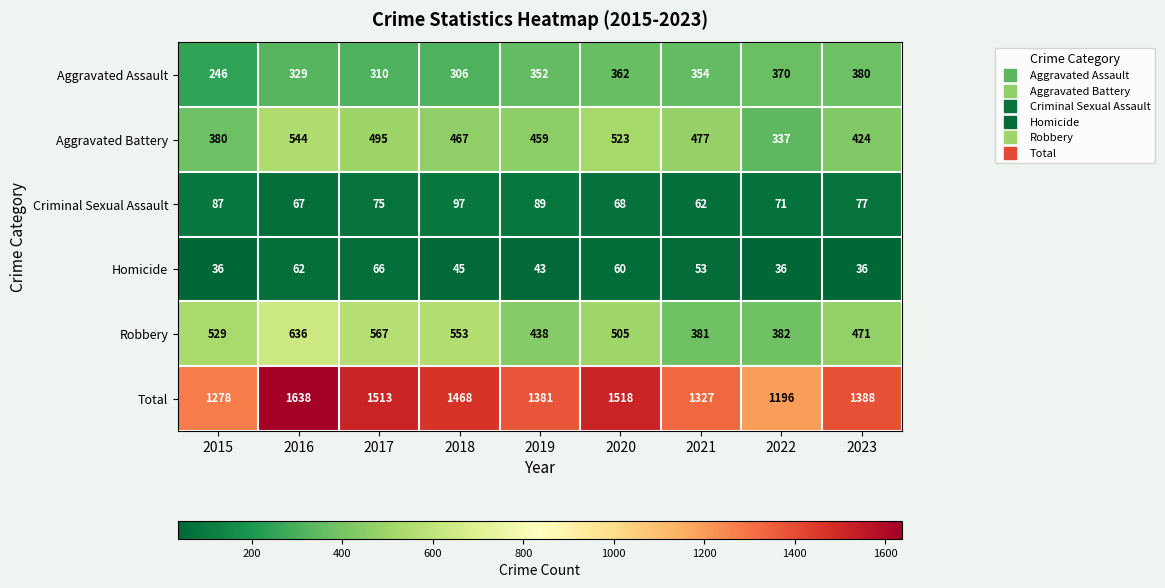

What is the maximum value shown in the chart?

1638